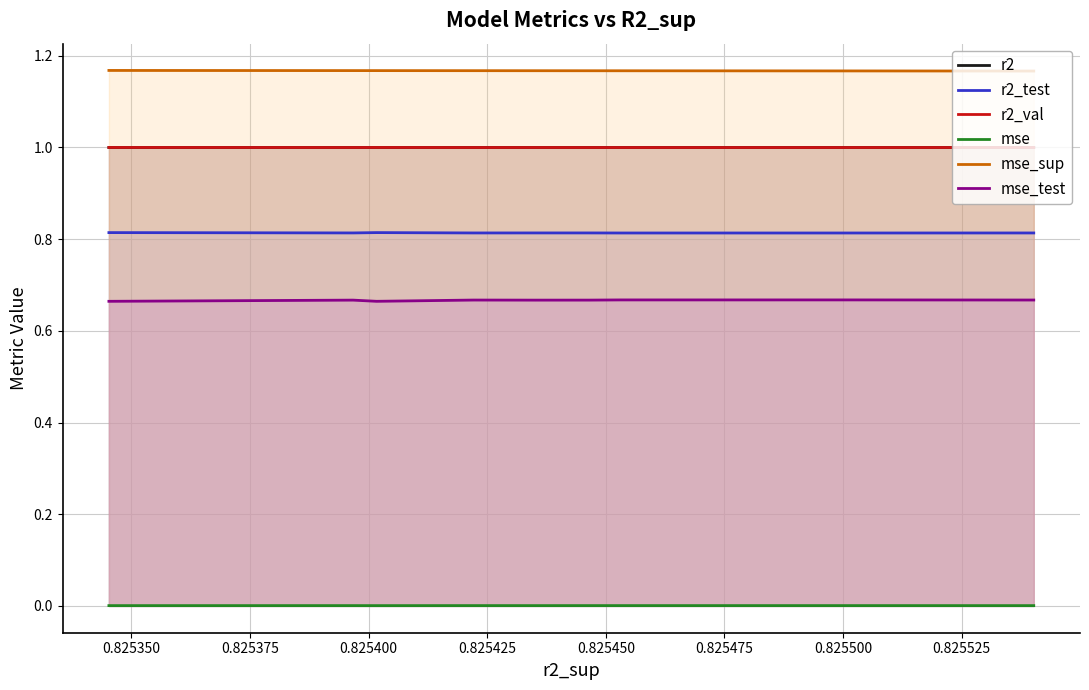

Which series has the largest total across all categories?

mse_sup